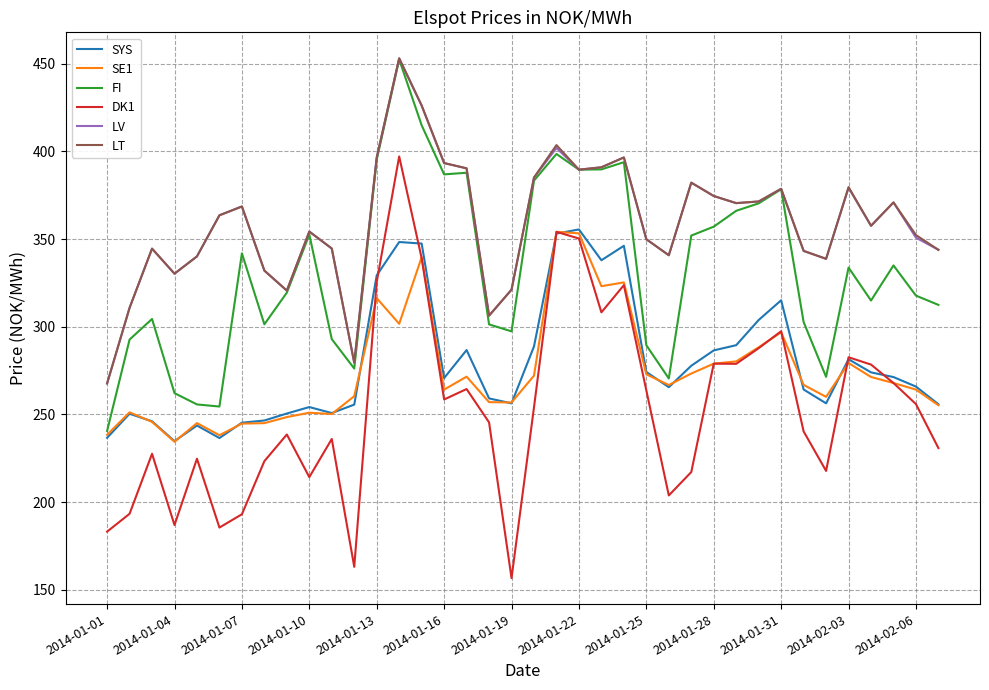

What is the greatest value displayed?

453.1